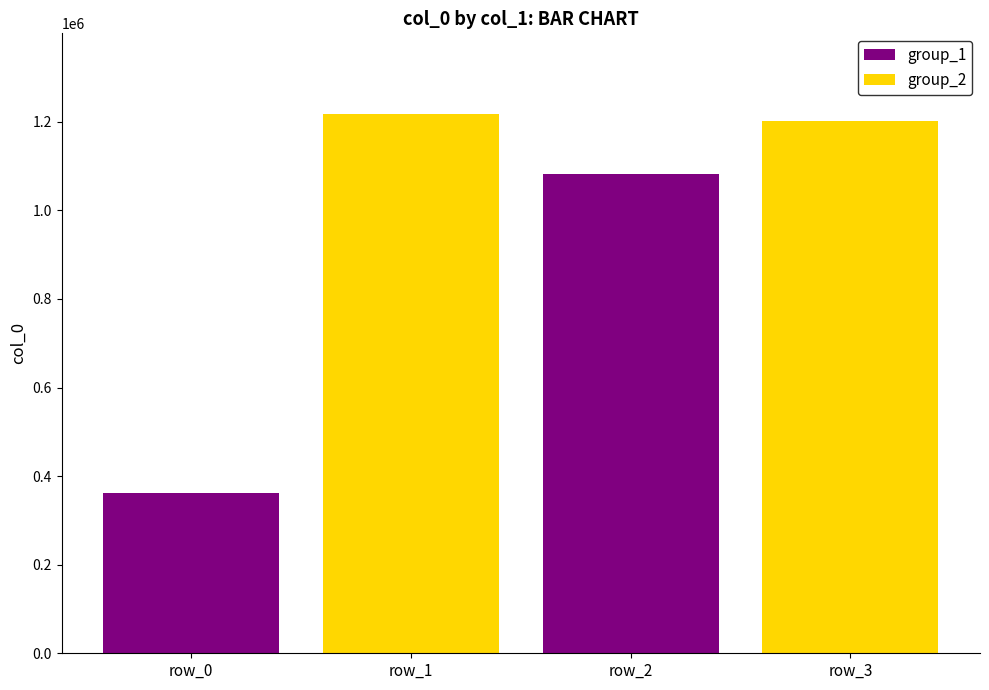

What is the average value?

965694